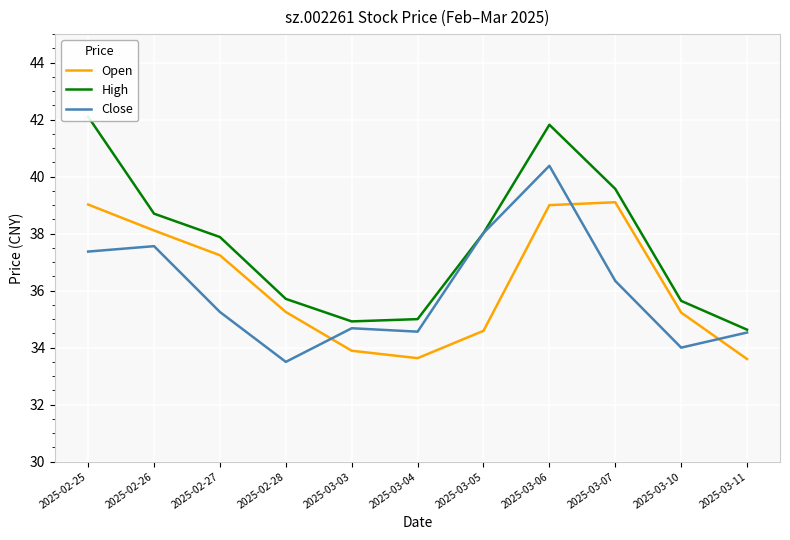

Which series has the largest total across all categories?

High